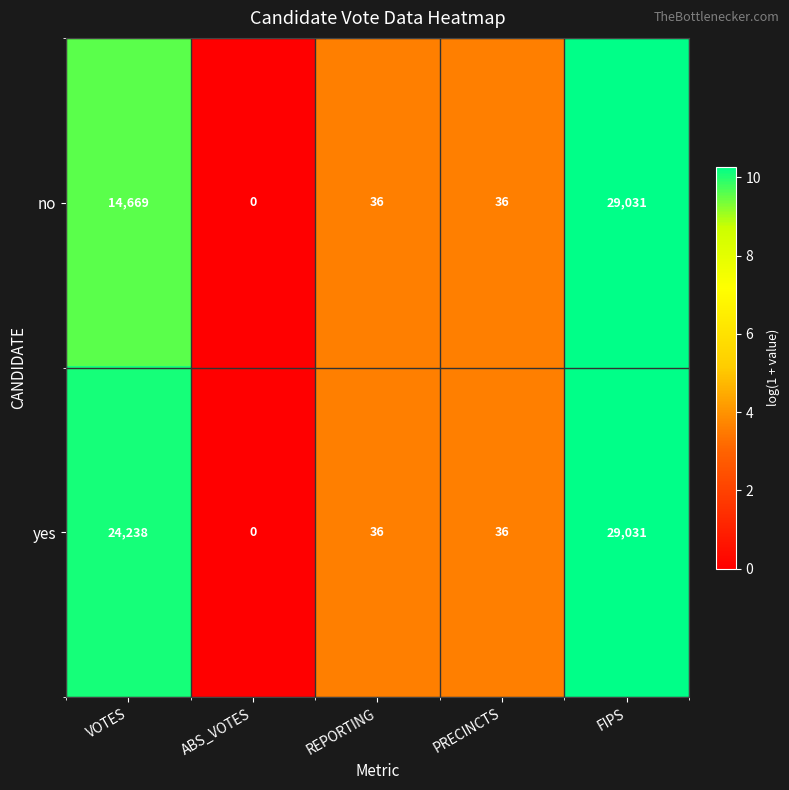

At which category is the sum across all series the highest?

FIPS